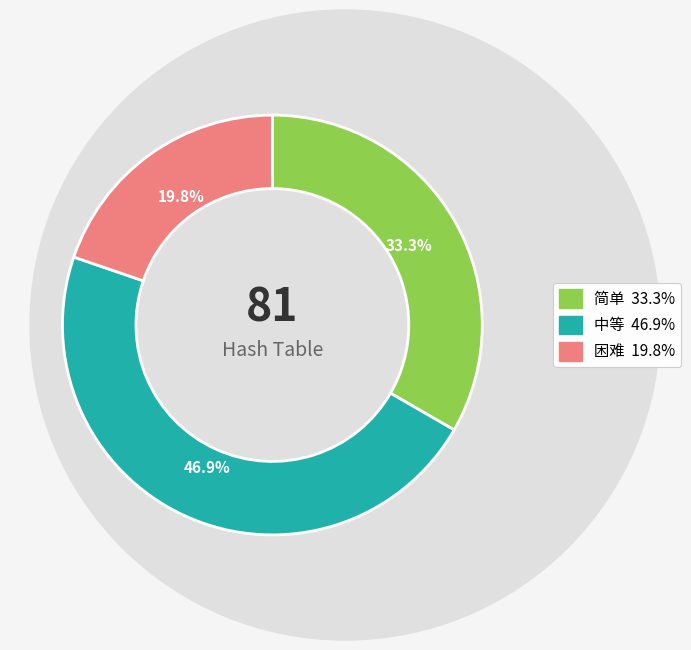

Combined, do 困难 and 简单 account for over 50%?

Yes